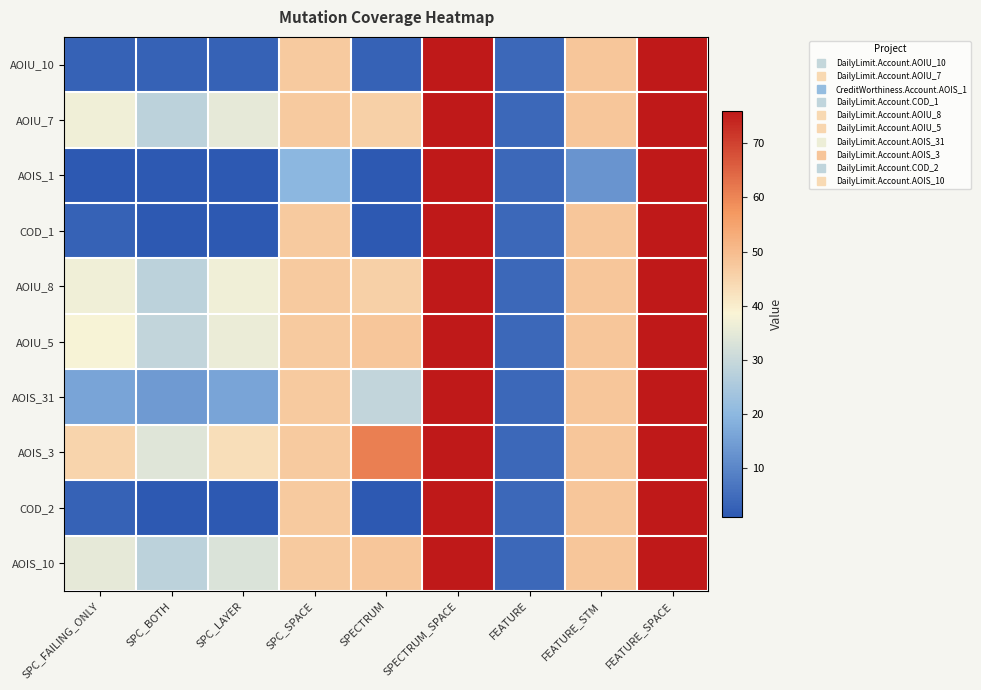

What is the spread (max minus min) of values at SPC_LAYER?

42